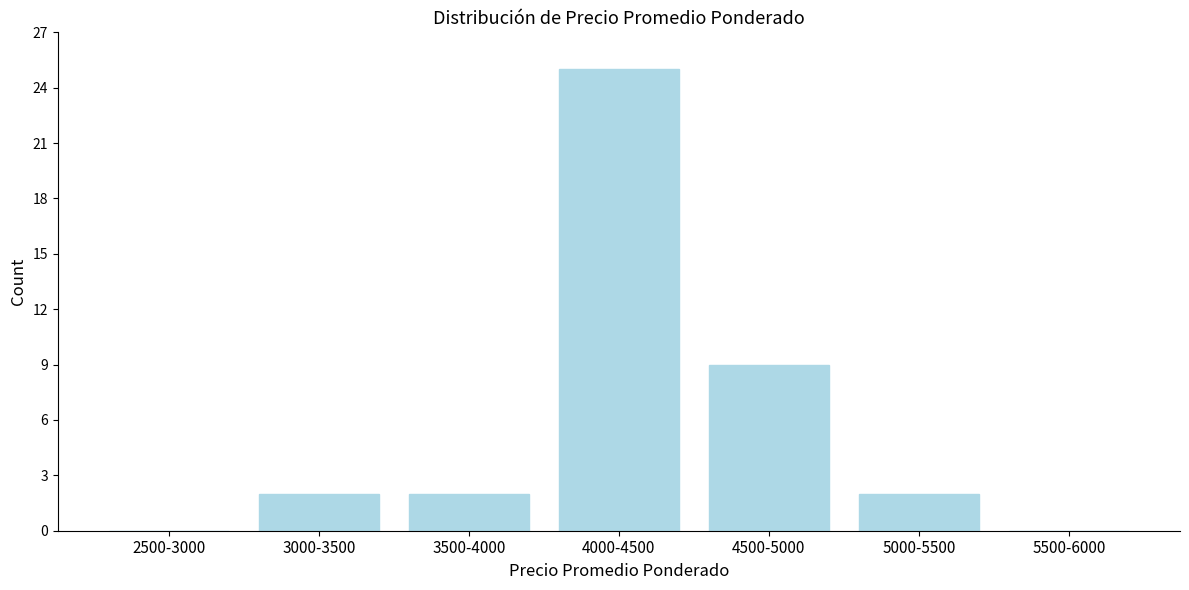

Reading right to left, transcribe all the data shown in this chart.

5500-6000=0	5000-5500=2	4500-5000=9	4000-4500=25	3500-4000=2	3000-3500=2	2500-3000=0